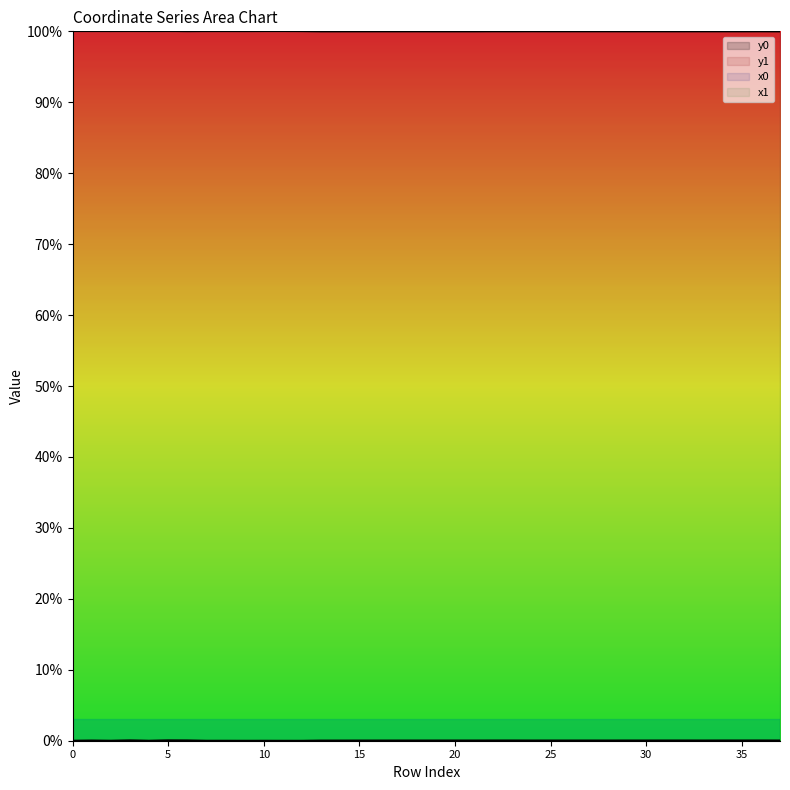

The value of y1 at 30 is 0.0. True or false?

True